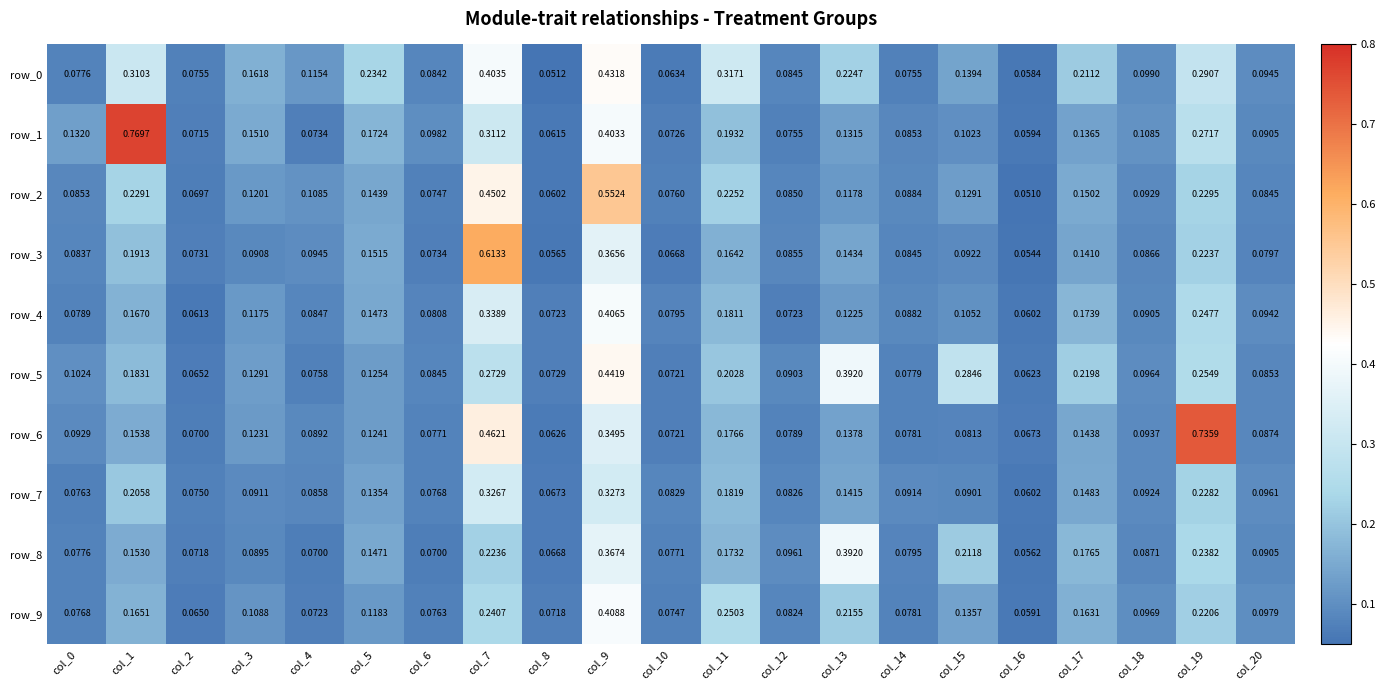

How many data points does each series have?

21